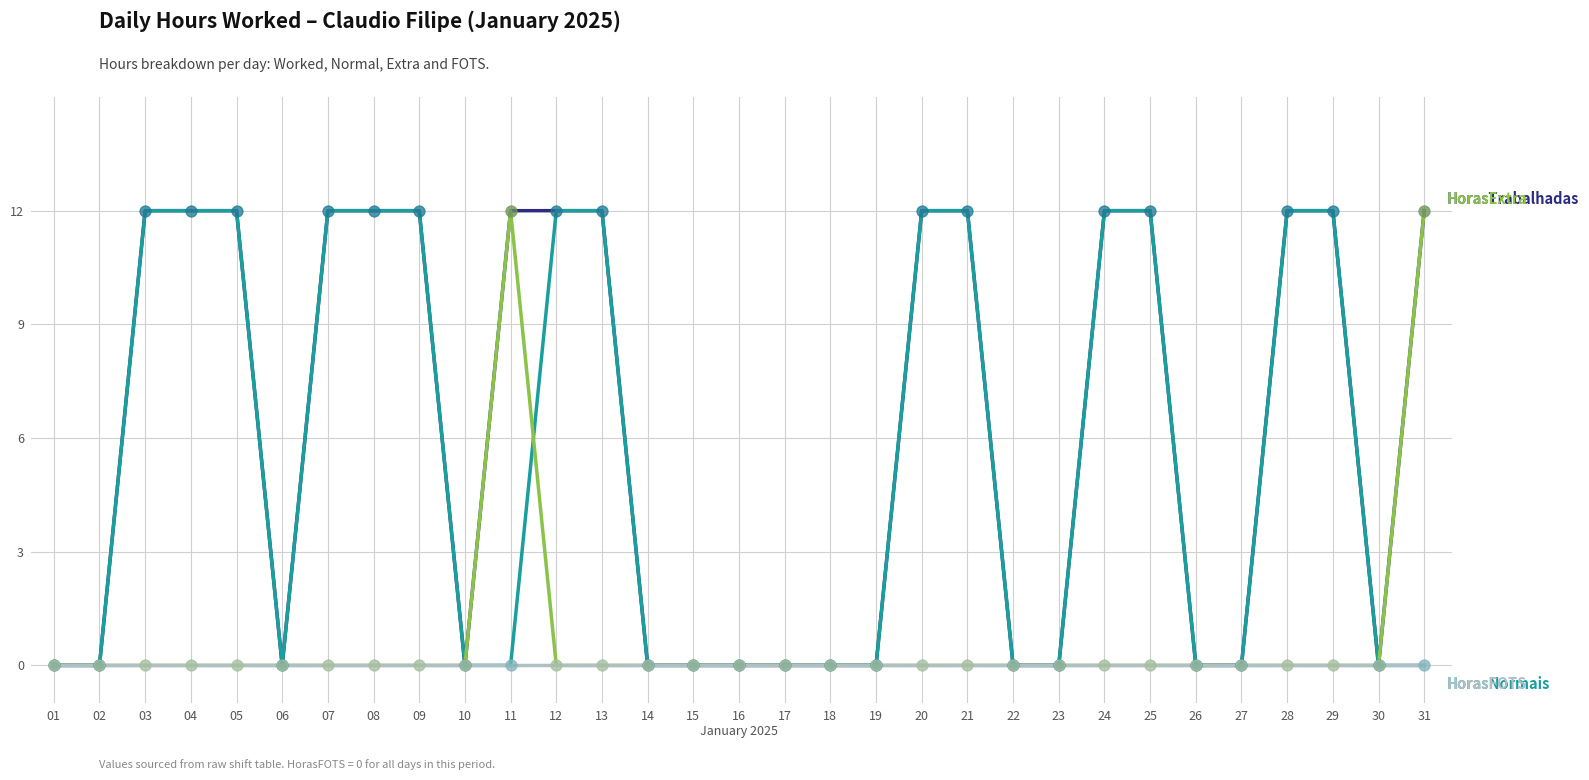

What is the spread (max minus min) of values at 25?

12